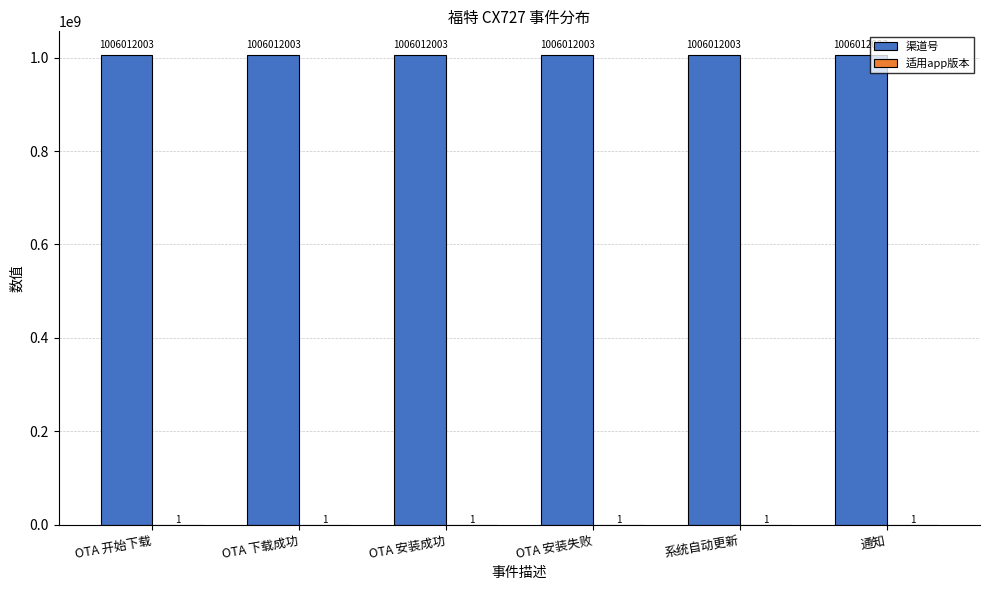

Which series has the largest total across all categories?

渠道号